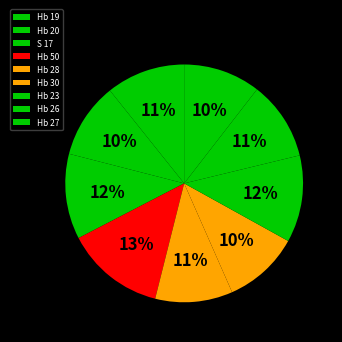

What is the largest slice in the pie chart?

Hb 50